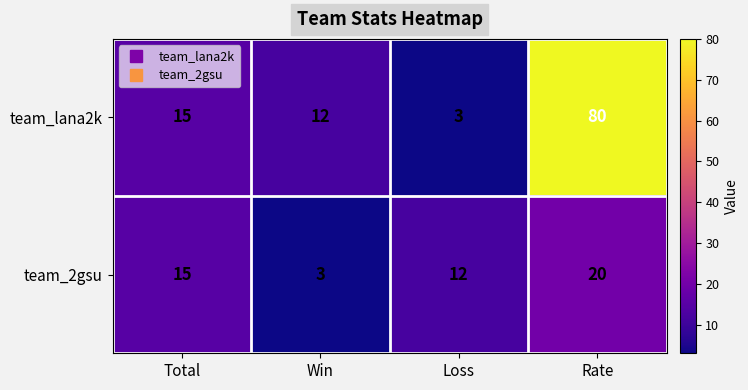

Reading left to right, transcribe all the data shown in this chart.

team_lana2k: Total=15	Win=12	Loss=3	Rate=80
team_2gsu: Total=15	Win=3	Loss=12	Rate=20